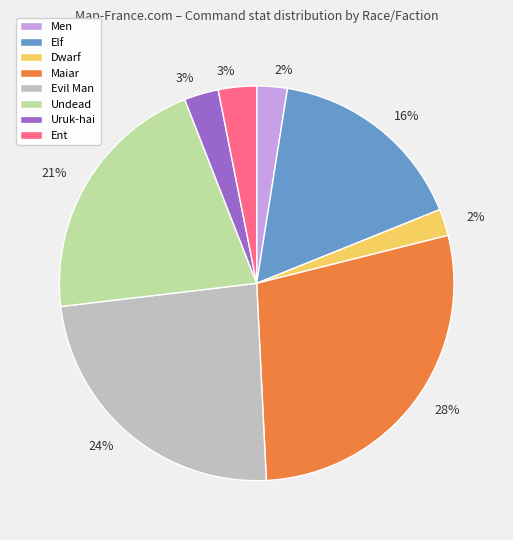

What is the largest slice in the pie chart?

Maiar